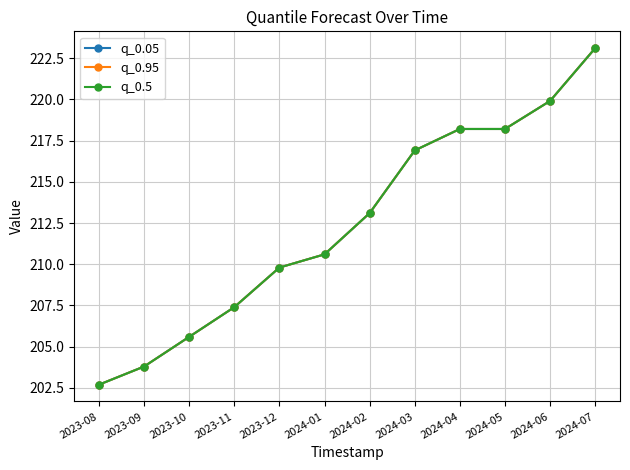

Is this an area chart (filled region under the line)?

No